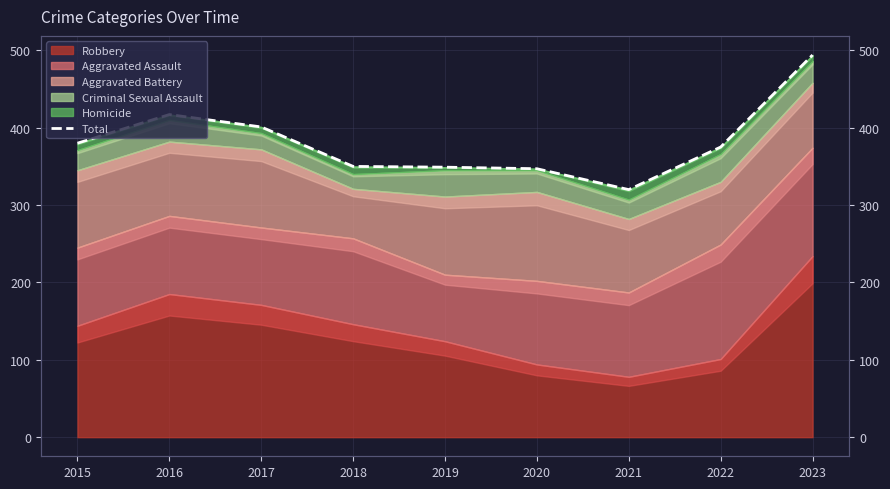

Reading left to right, list all the values displayed in this chart.

2015=380	2016=417	2017=401	2018=350	2019=349	2020=347	2021=320	2022=375	2023=494